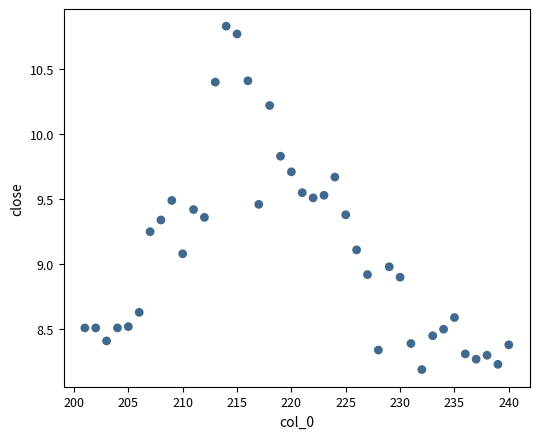

What is the range of X values (max minus min)?

39.0